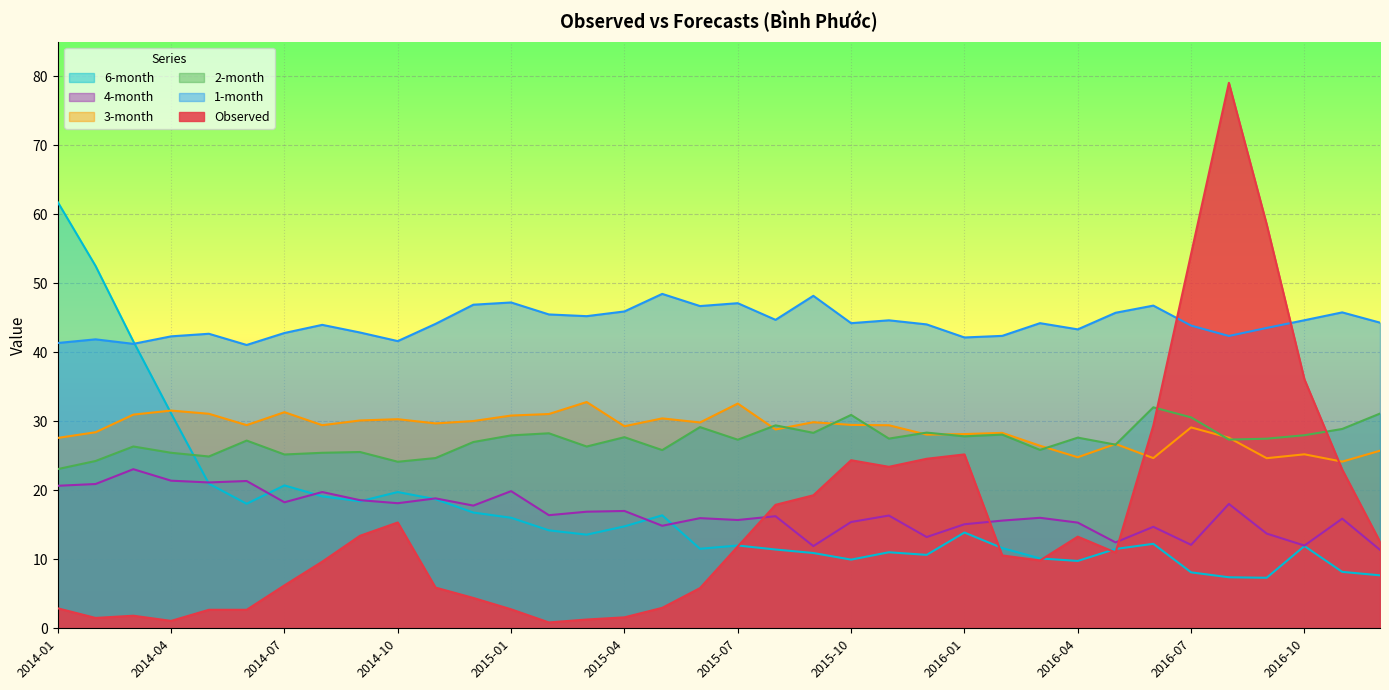

At which category does 2-month reach its first local peak?

2014-03